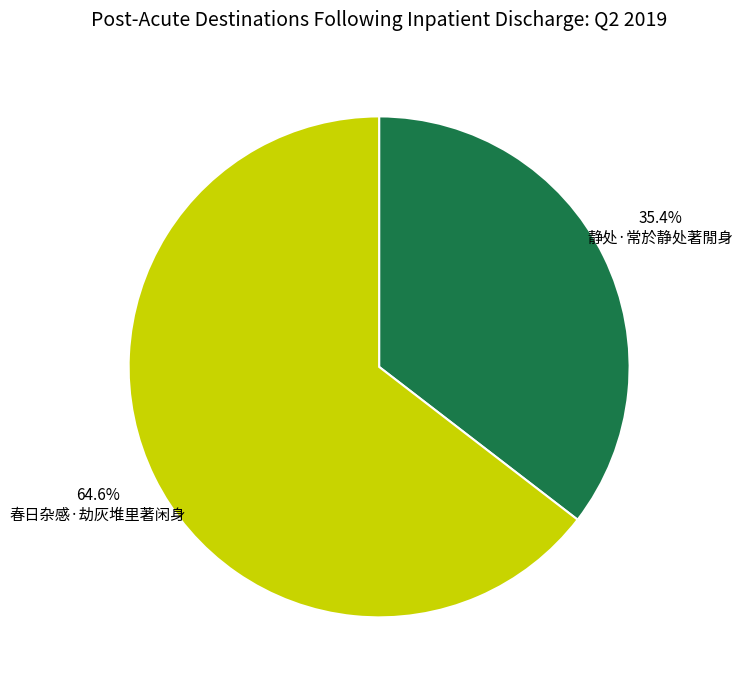

What percentage is NOT represented by 静处·常於静处著閒身?

64.6%